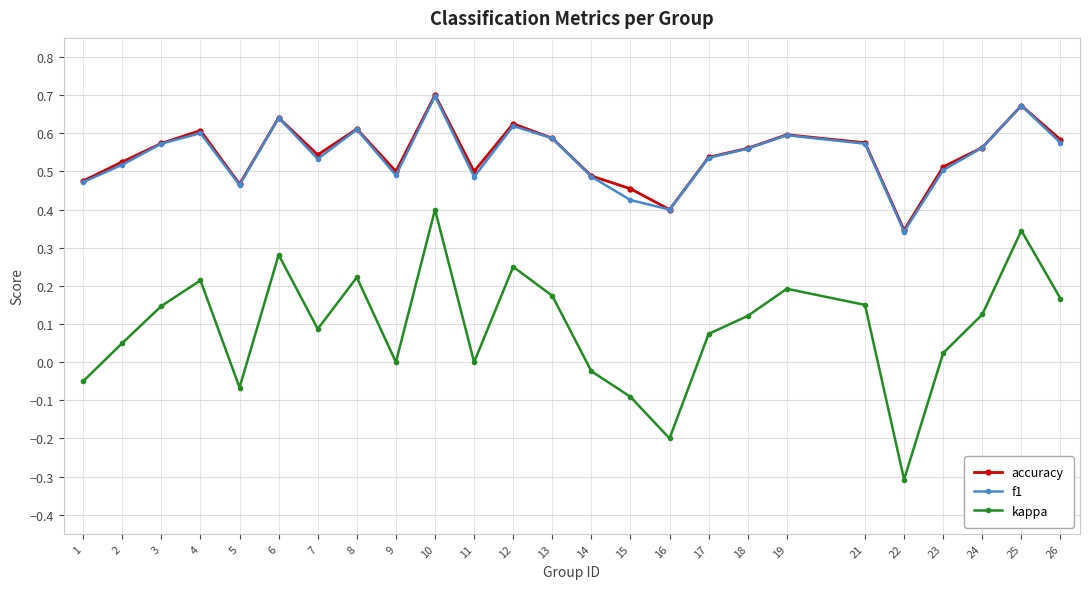

At which category is the sum across all series the highest?

10